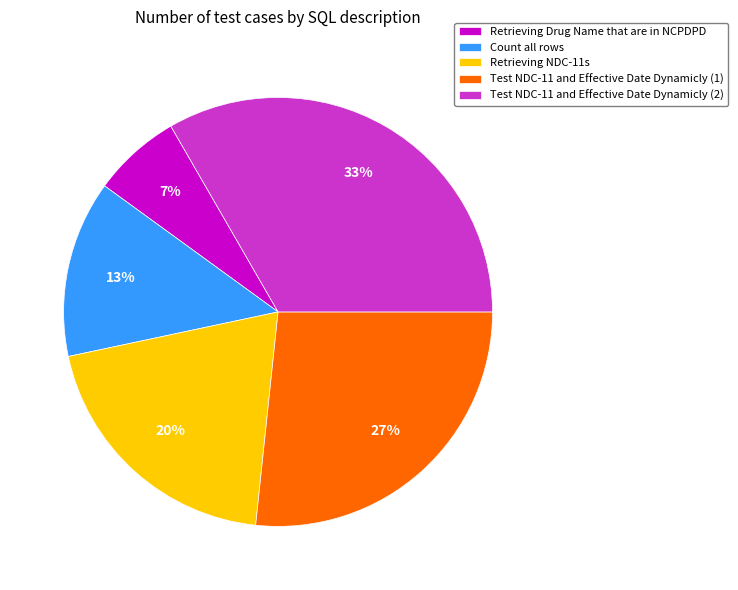

To the nearest percent, what is the average slice percentage?

20%